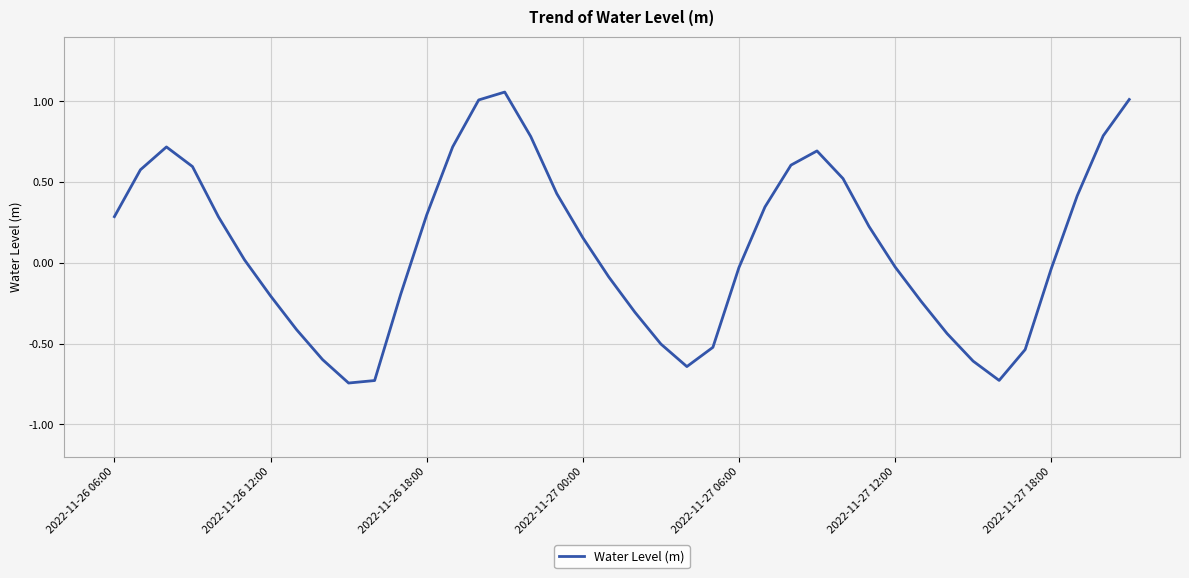

What is the difference between the maximum and minimum values?

1.8